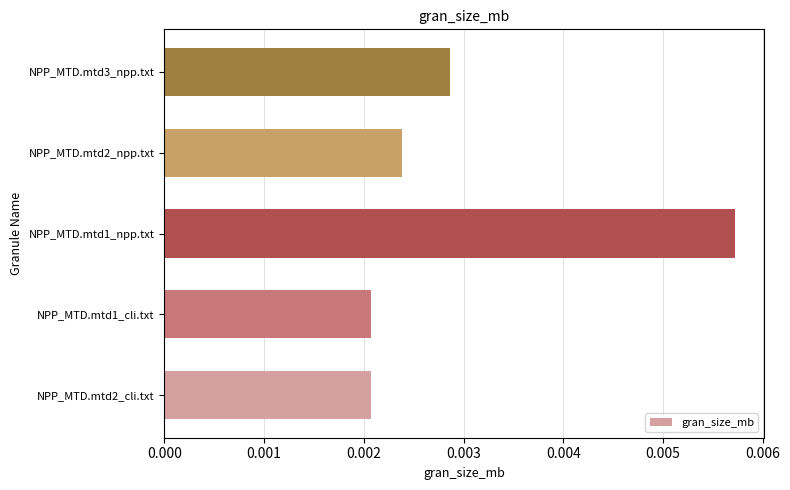

Which has a higher value, NPP_MTD.mtd3_npp.txt or NPP_MTD.mtd2_cli.txt?

NPP_MTD.mtd3_npp.txt